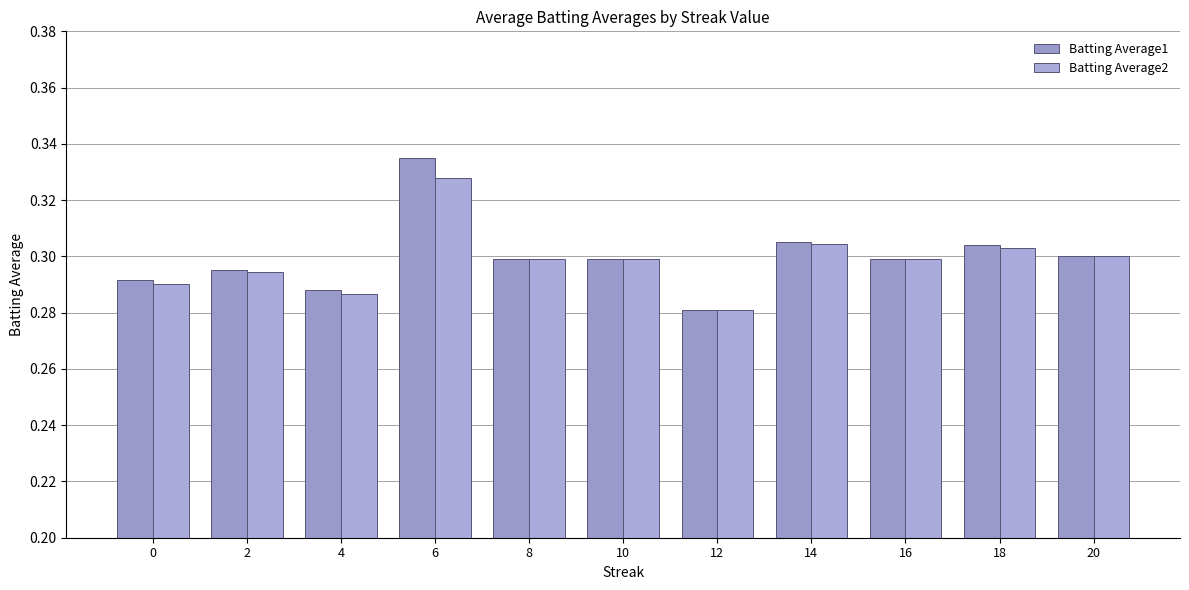

What is the value of the Batting Average2 bar at the 1st from the left?

0.3